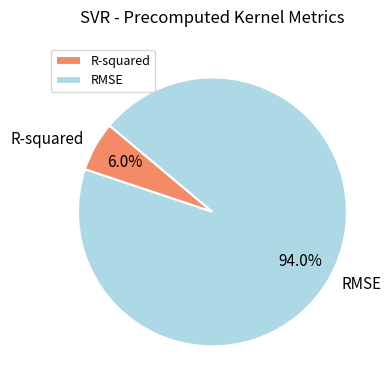

Between RMSE and R-squared, which is larger?

RMSE